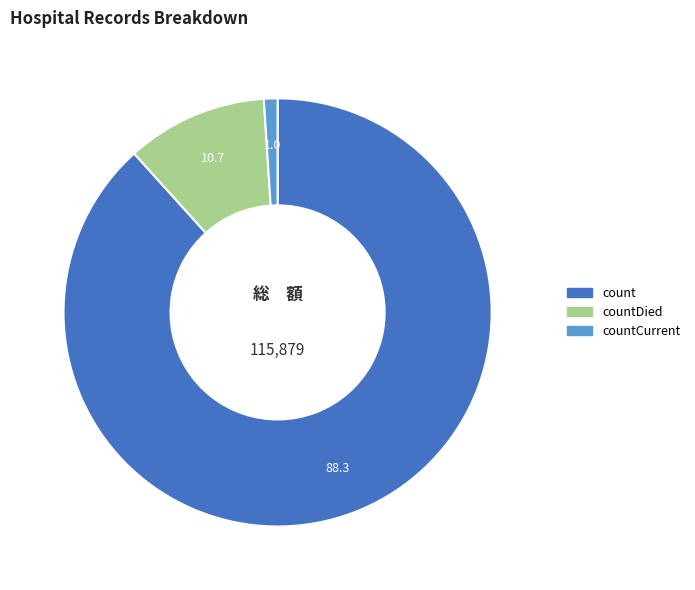

Does any single category account for the majority?

Yes